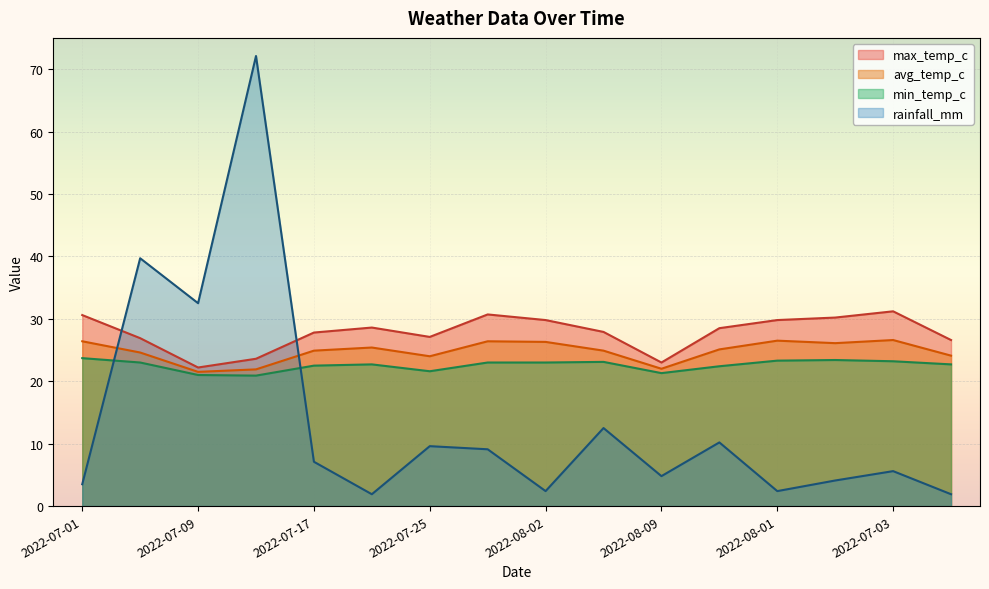

How many data points in avg_temp_c are above 25?

8